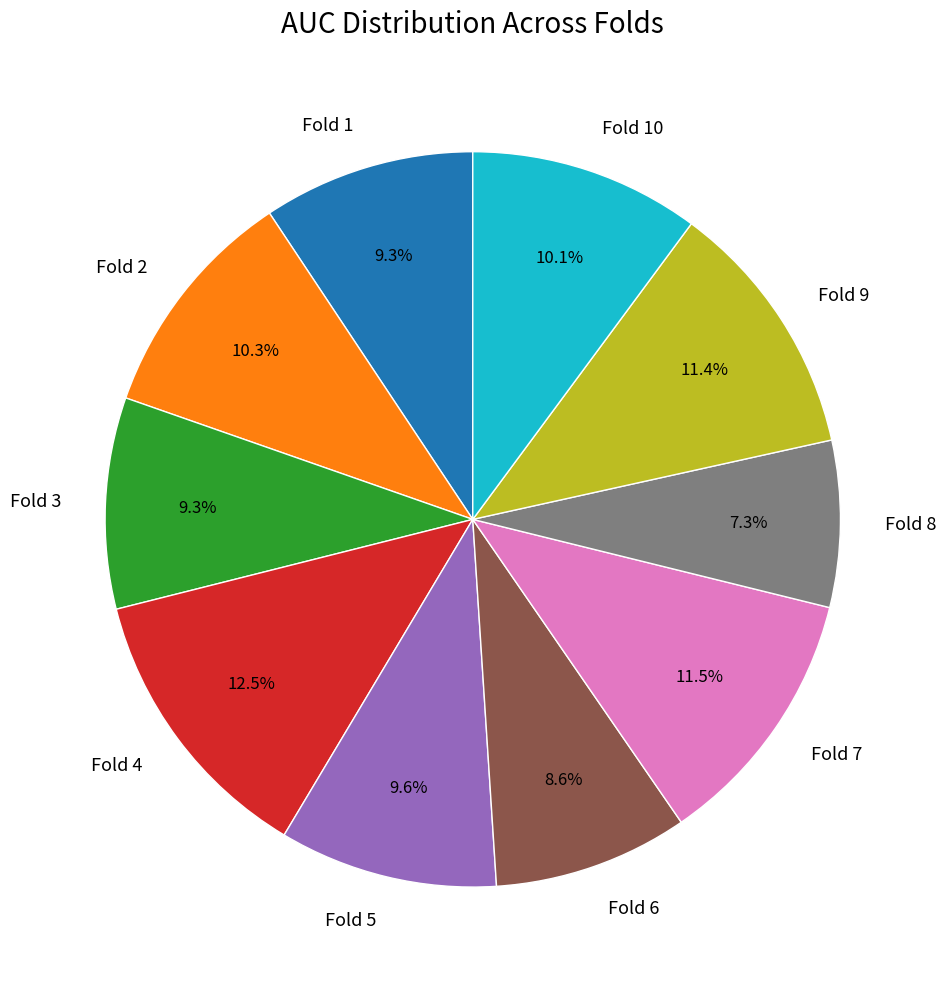

Combined, do Fold 9 and Fold 8 account for over 50%?

No